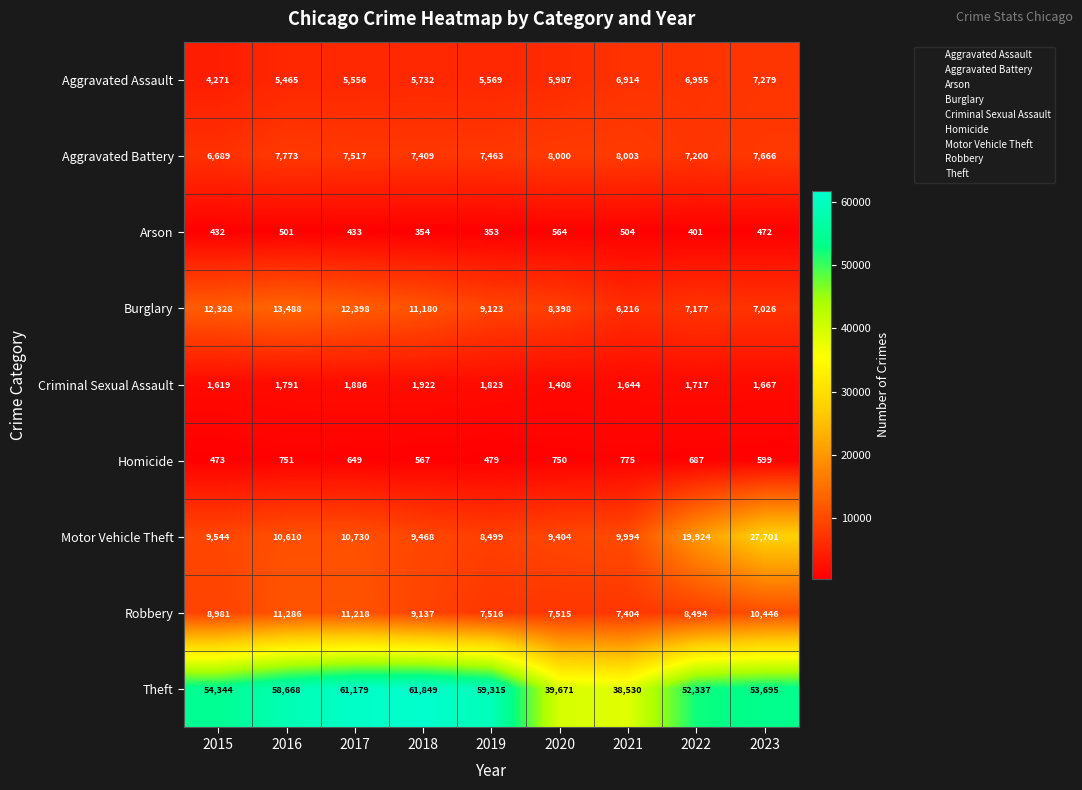

What is the sum of all Arson values?

4014